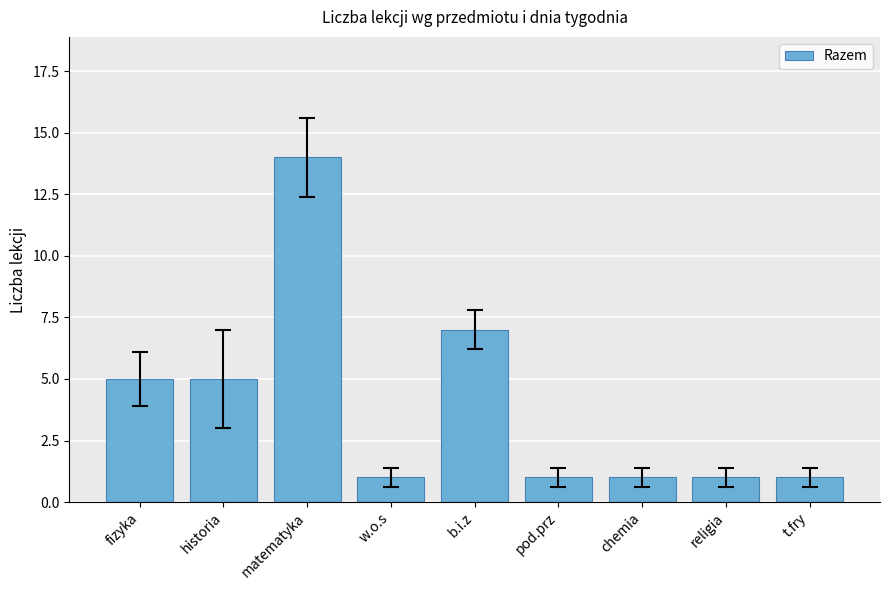

What is the ratio of the value at chemia to the value at historia?

0.2